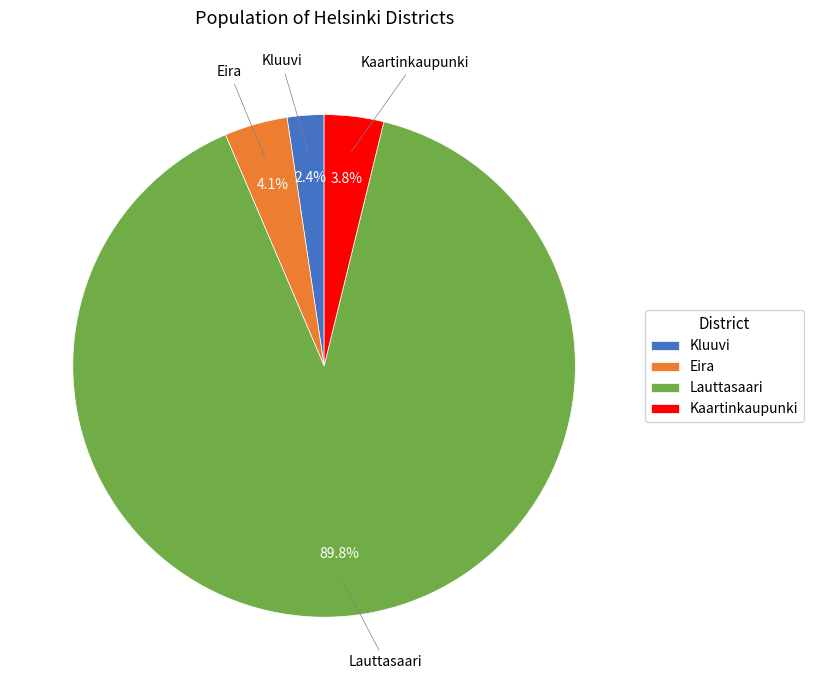

Is it true that Eira is 4% of the pie?

True